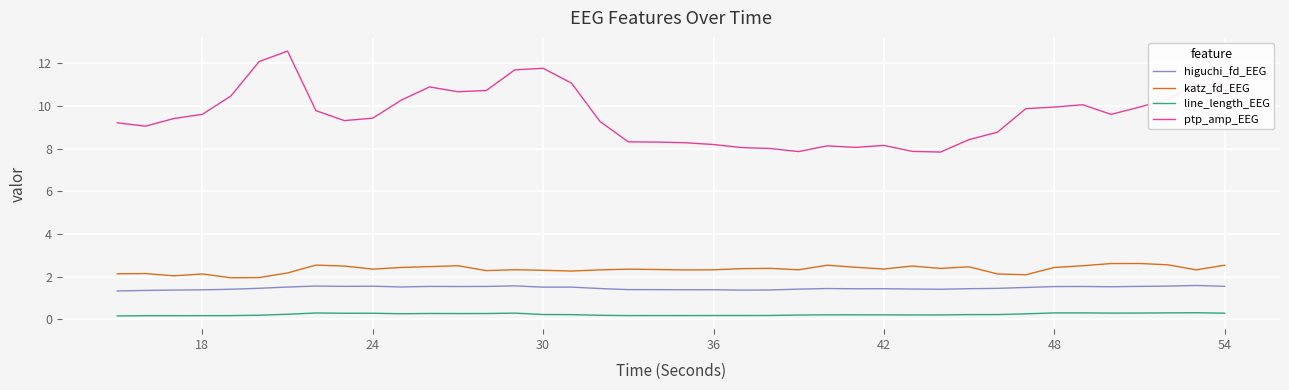

Which series has the largest total across all categories?

ptp_amp_EEG